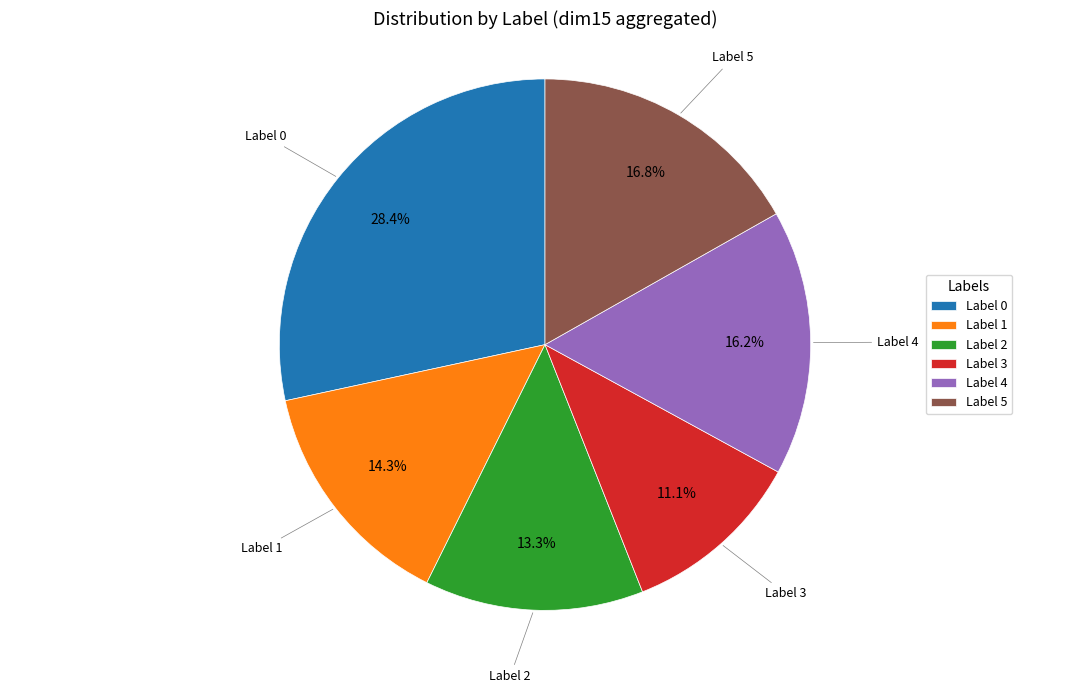

Count the number of slices in the pie.

6